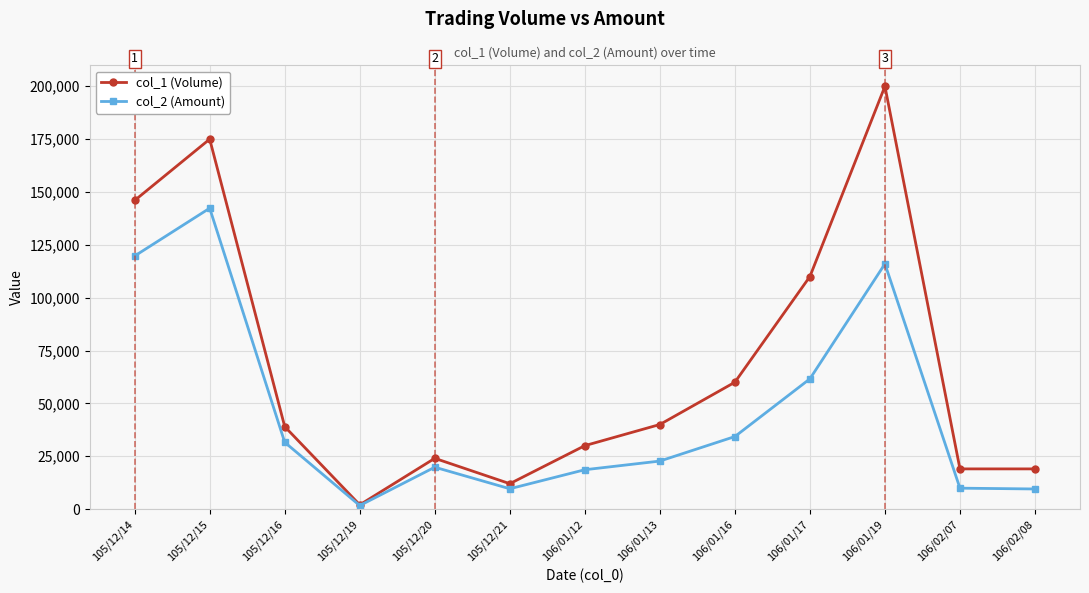

Rank the series by their average value, from lowest to highest.

col_2 (Amount), col_1 (Volume)